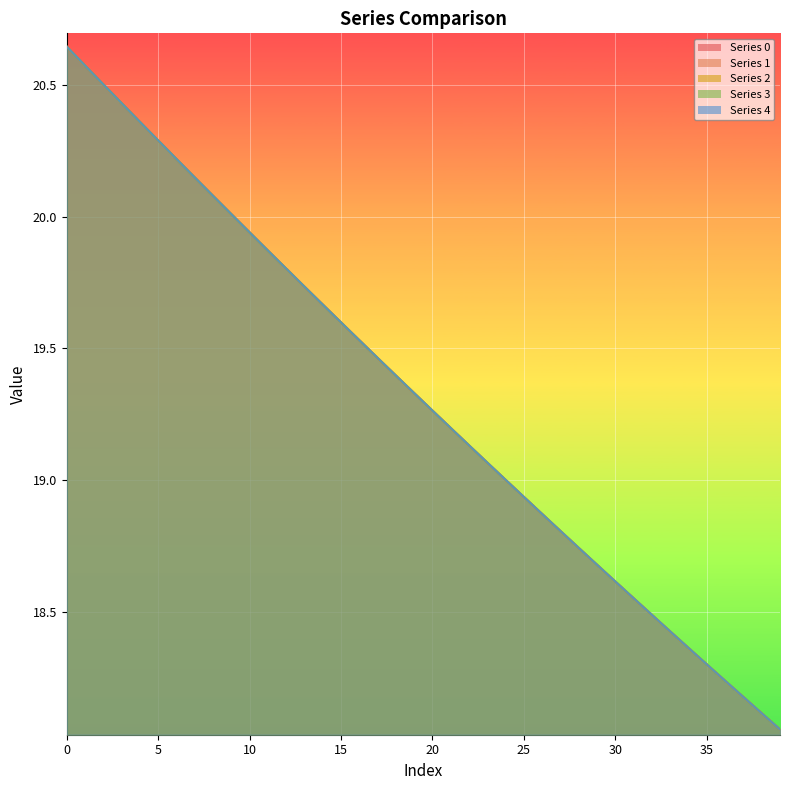

What is the difference between the second highest and minimum values in the 0 series?

2.5